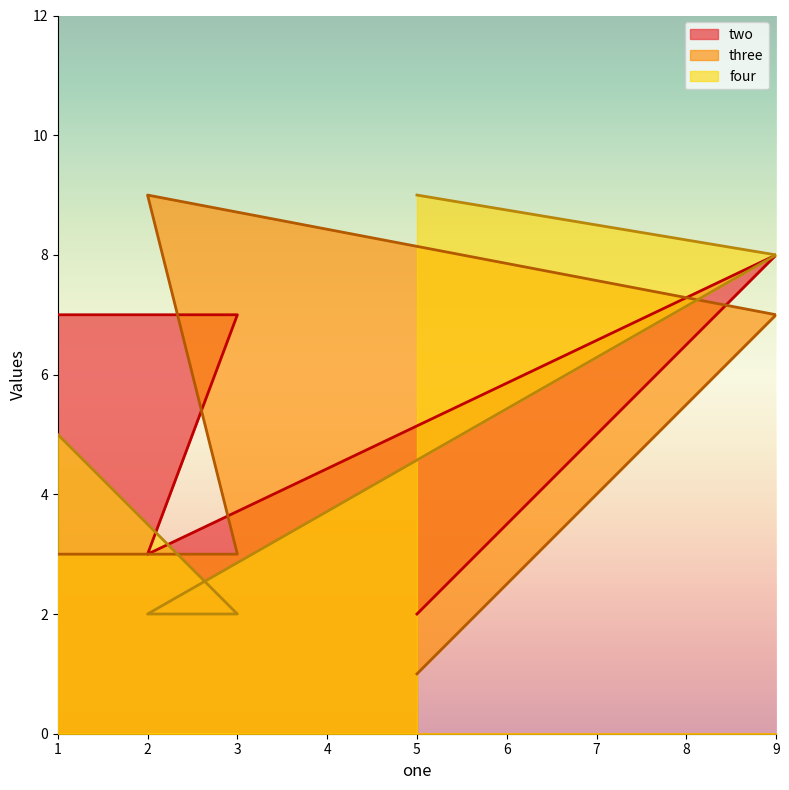

What is the difference between the second highest and second lowest values in the four series?

6